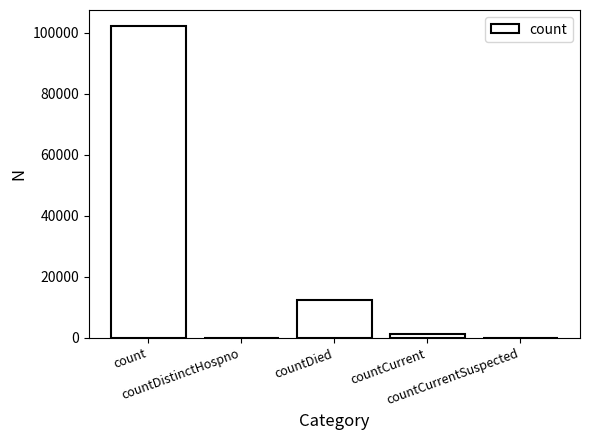

Reading left to right, extract all data points from this chart.

count=102341	countDistinctHospno=0	countDied=12356	countCurrent=1172	countCurrentSuspected=0